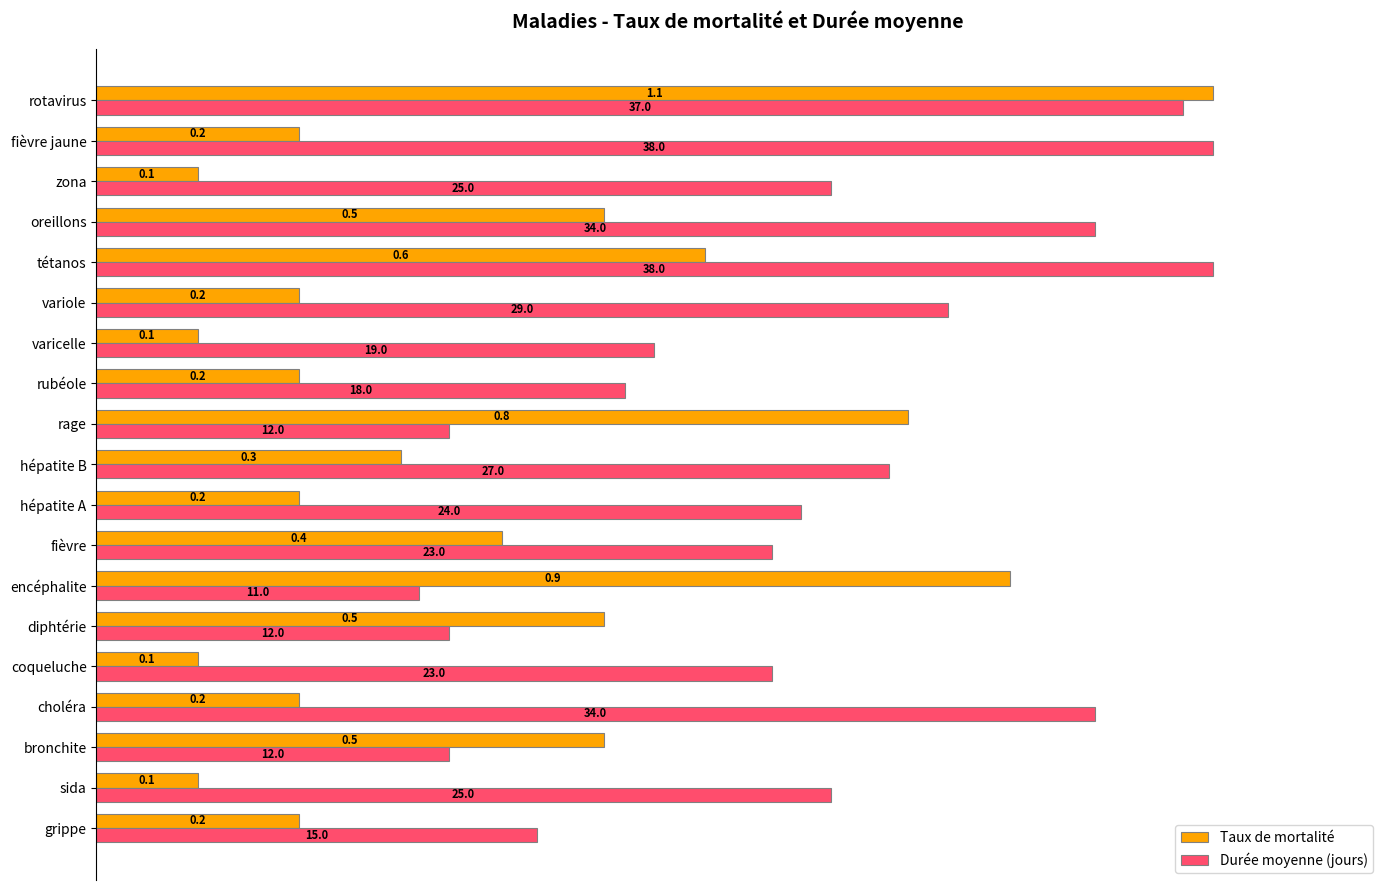

Which series has the largest range (max minus min)?

Taux de mortalité